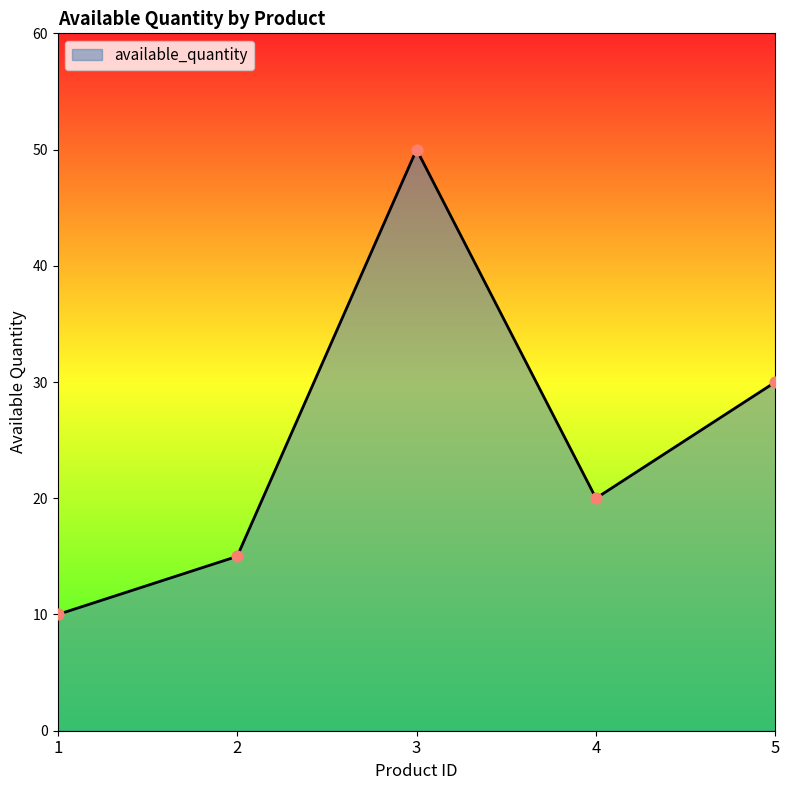

Between 5 and 4, which is larger?

5